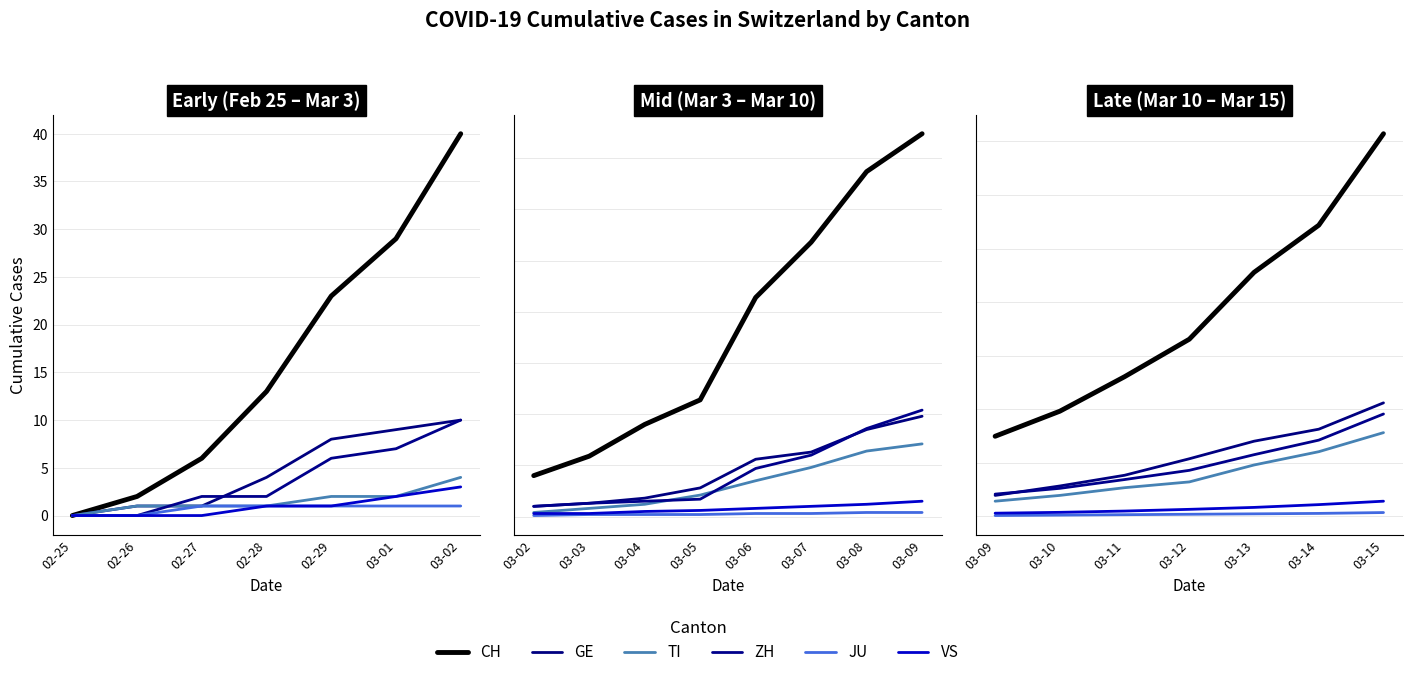

Which series has the widest spread of values?

CH